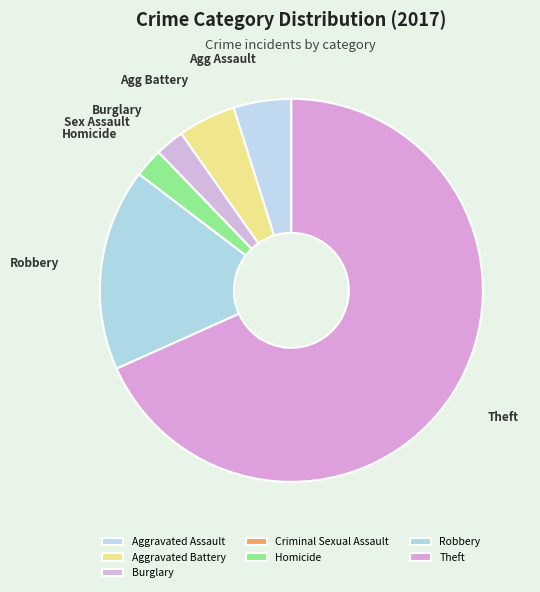

Which slice is the smallest?

Criminal Sexual Assault